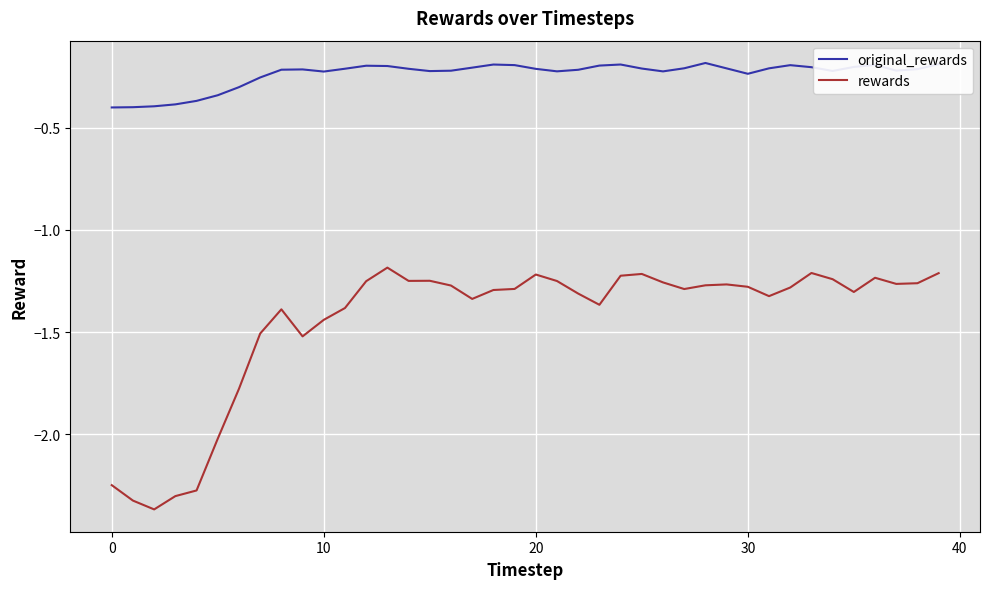

What are all the series names shown in the legend?

original_rewards, rewards